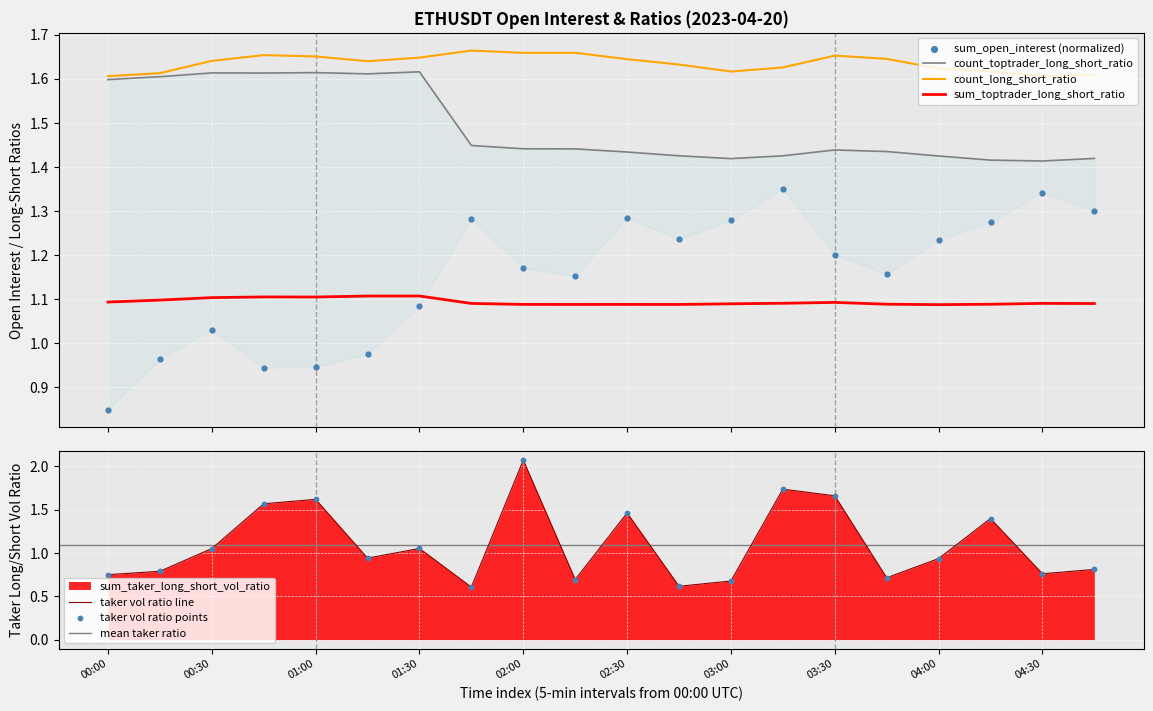

Which series has the largest total across all categories?

count_long_short_ratio